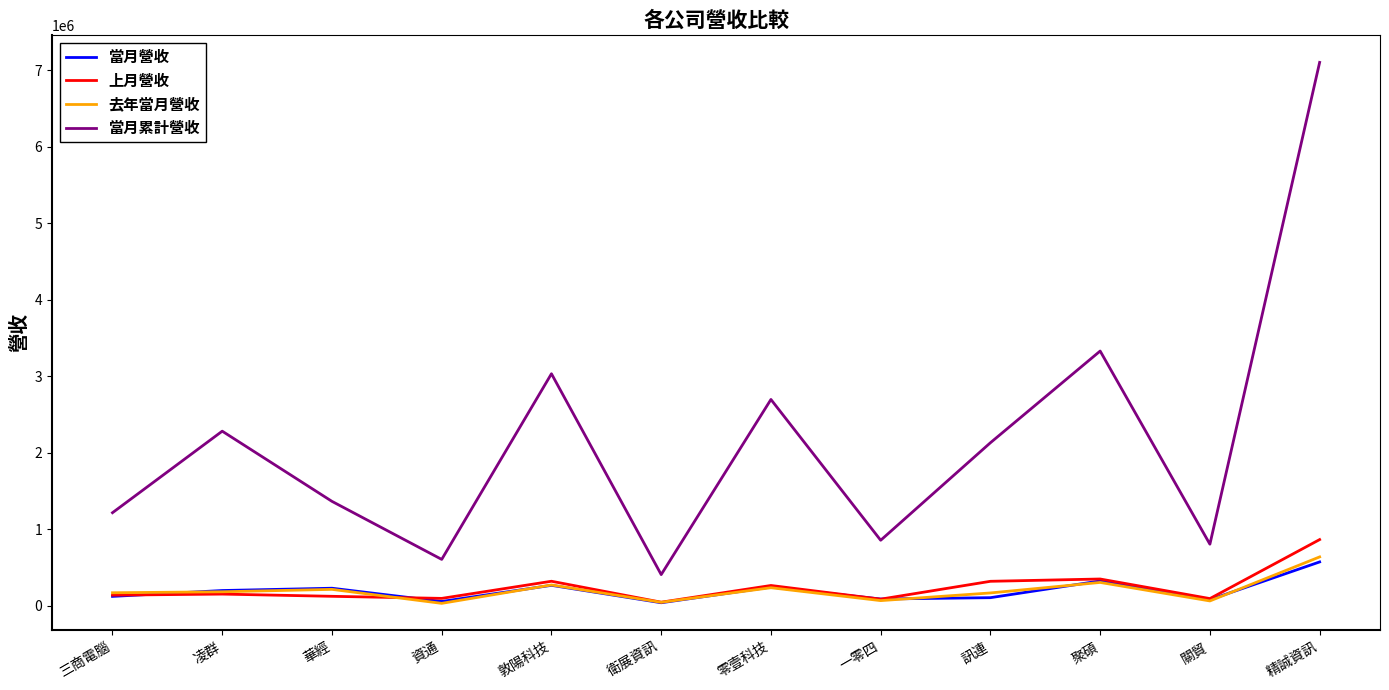

Is the value of 去年當月營收 at 精誠資訊 greater than the value of 當月營收 at 凌群?

Yes